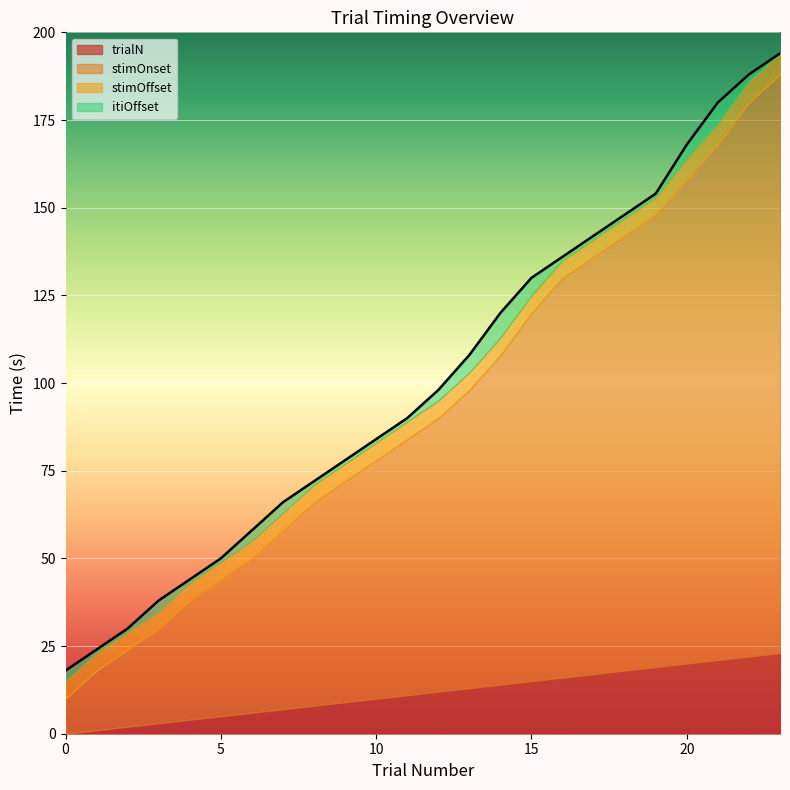

What is the spread (max minus min) of values at 11?

79